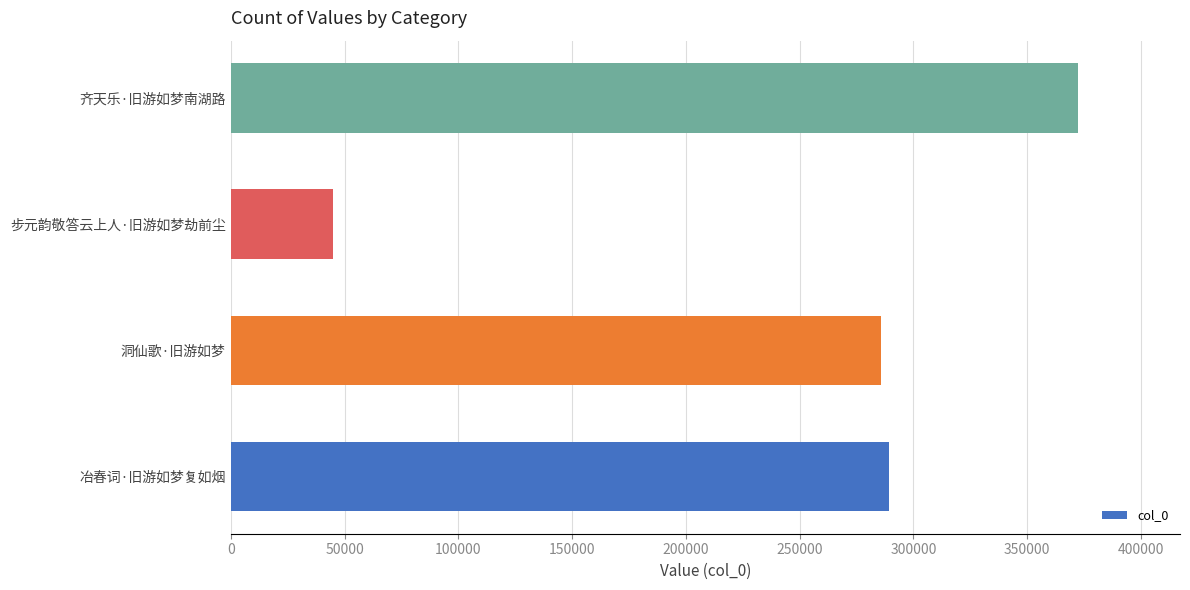

Rank the categories by value from lowest to highest.

步元韵敬答云上人·旧游如梦劫前尘, 洞仙歌·旧游如梦, 冶春词·旧游如梦复如烟, 齐天乐·旧游如梦南湖路